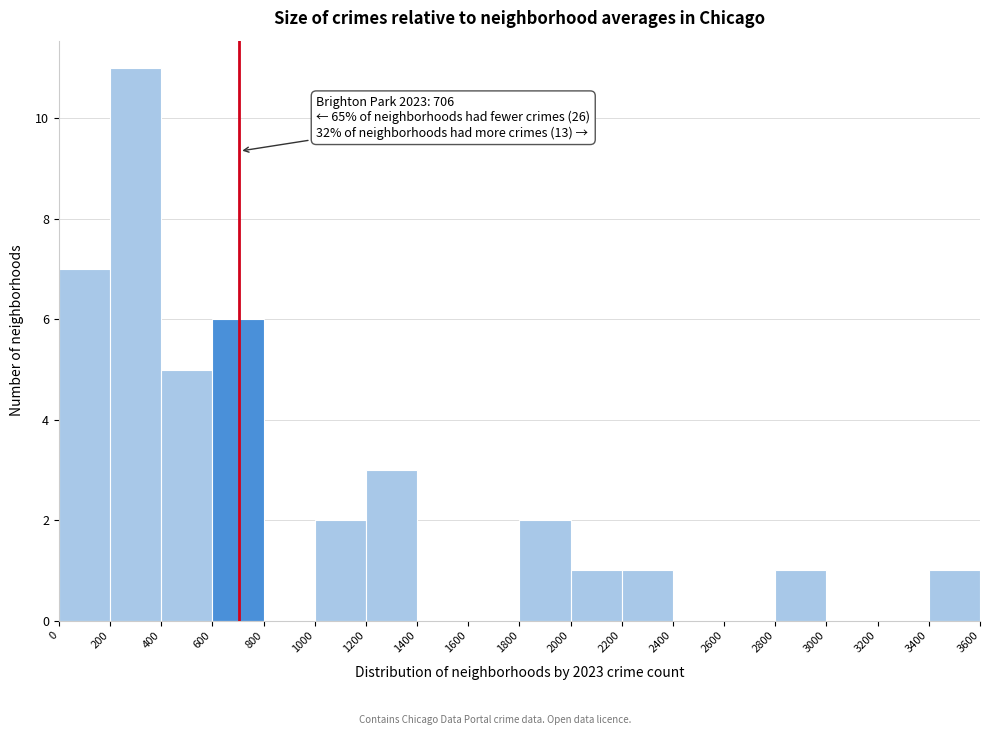

Which range on the x-axis has the tallest bar?

200 to 400